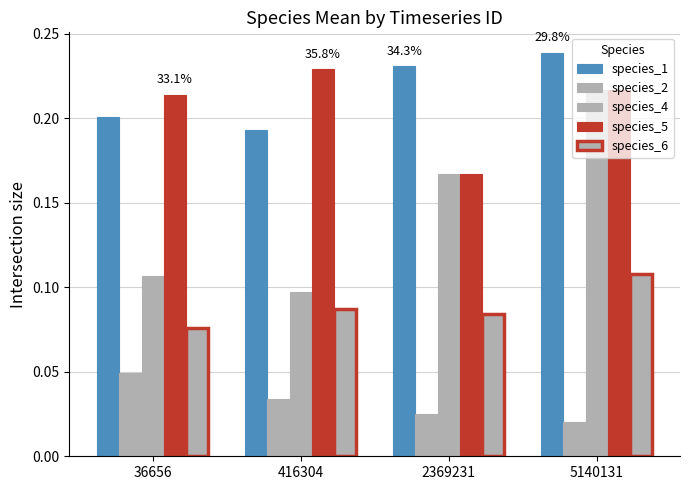

Reading right to left, extract all data points from this chart.

species_1: 0.2	0.2	0.2	0.2
species_2: 0.0	0.0	0.0	0.0
species_4: 0.2	0.2	0.1	0.1
species_5: 0.2	0.2	0.2	0.2
species_6: 0.1	0.1	0.1	0.1